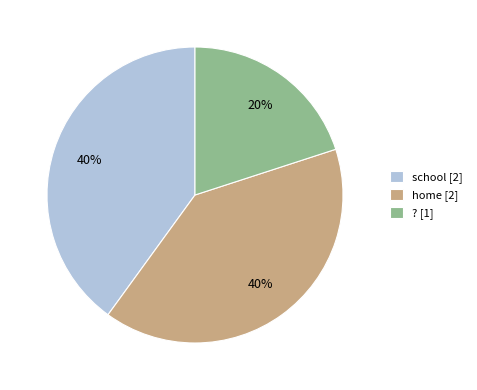

To the nearest percent, what percentage of the pie is ??

20%